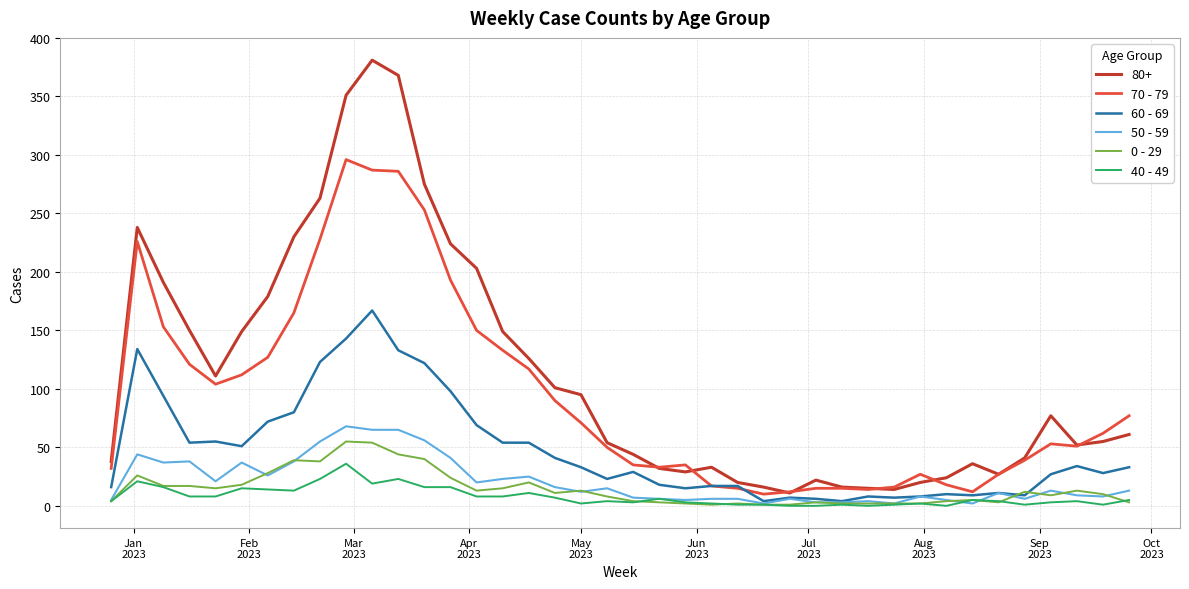

True or false: 0 - 29 and 80+ intersect in this chart.

False